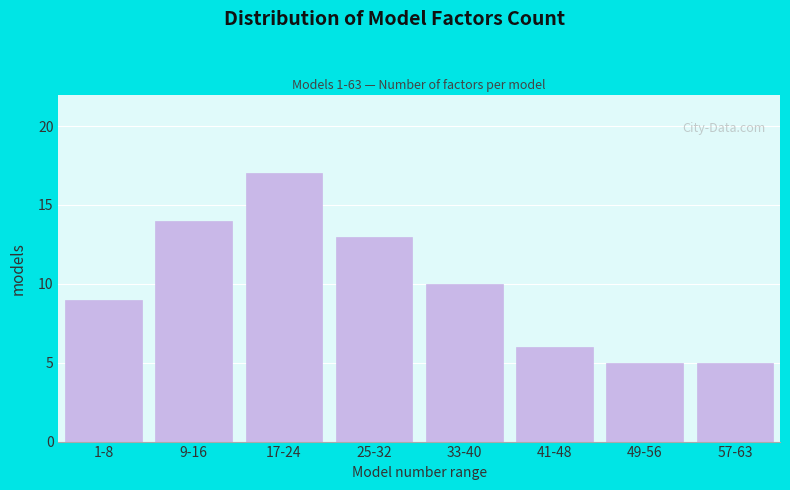

Reading right to left, what are all the values shown in this chart?

57-63=5	49-56=5	41-48=6	33-40=10	25-32=13	17-24=17	9-16=14	1-8=9